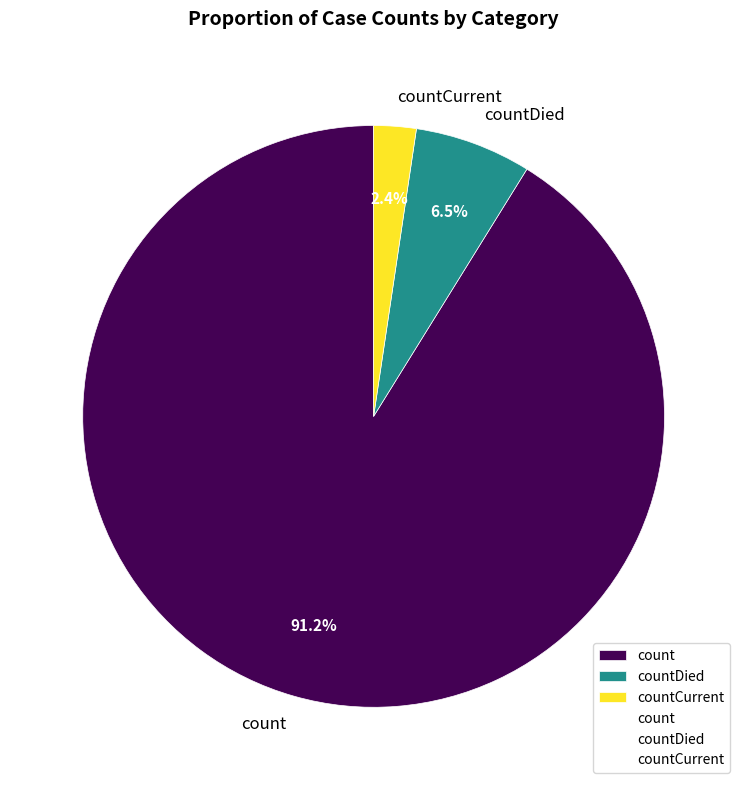

To the nearest percent, what portion does countCurrent represent?

2%